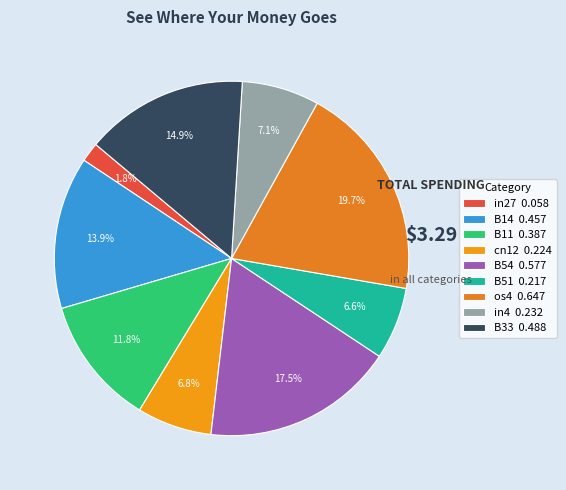

Which slice is the smallest?

in27